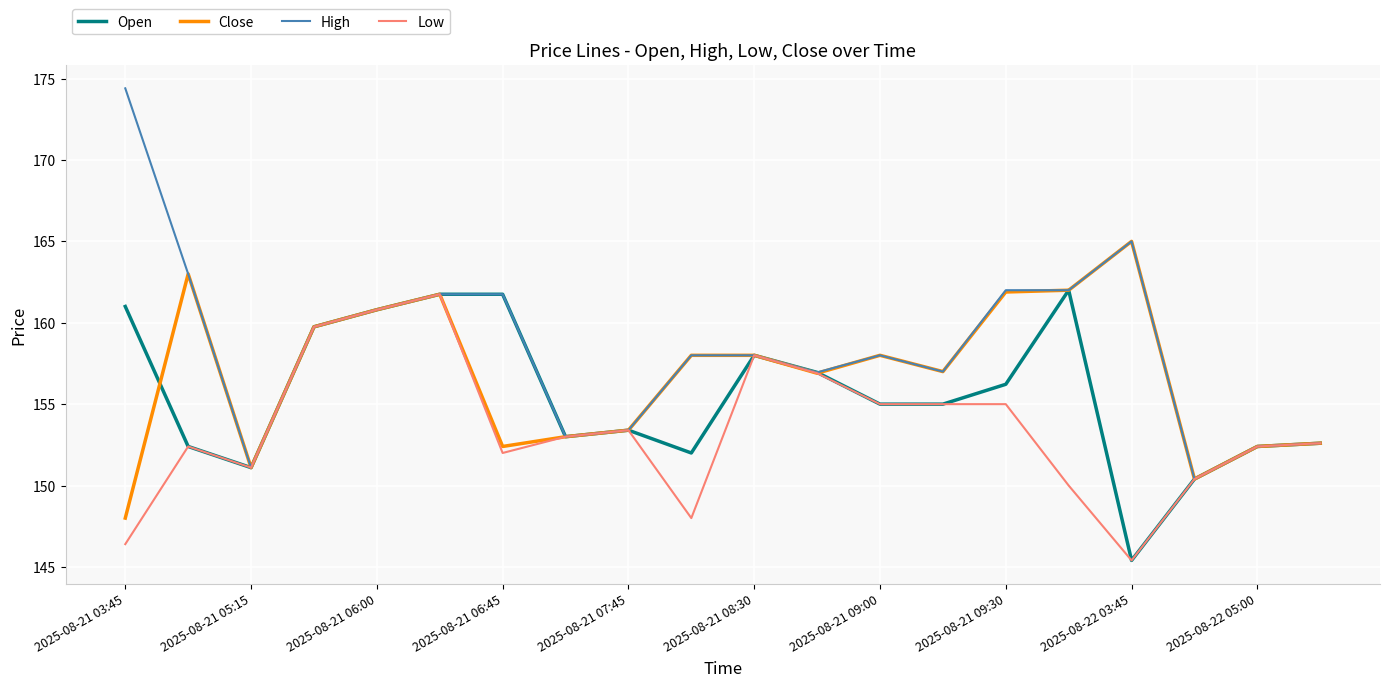

Which series has the largest range (max minus min)?

High